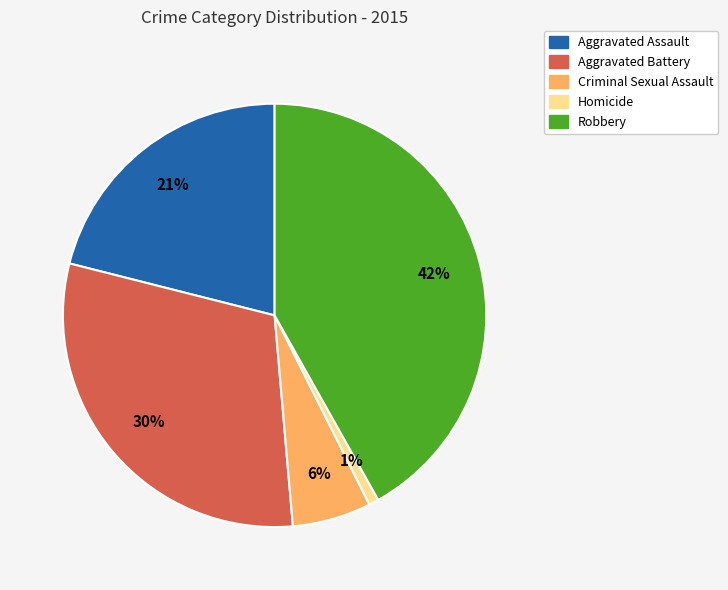

What percentage is the Homicide slice, to the nearest percent?

1%